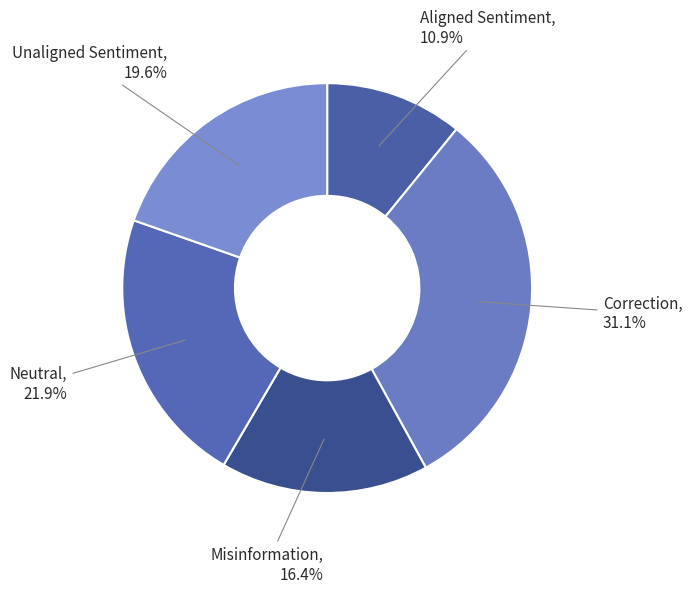

To the nearest percent, what portion does Neutral represent?

22%